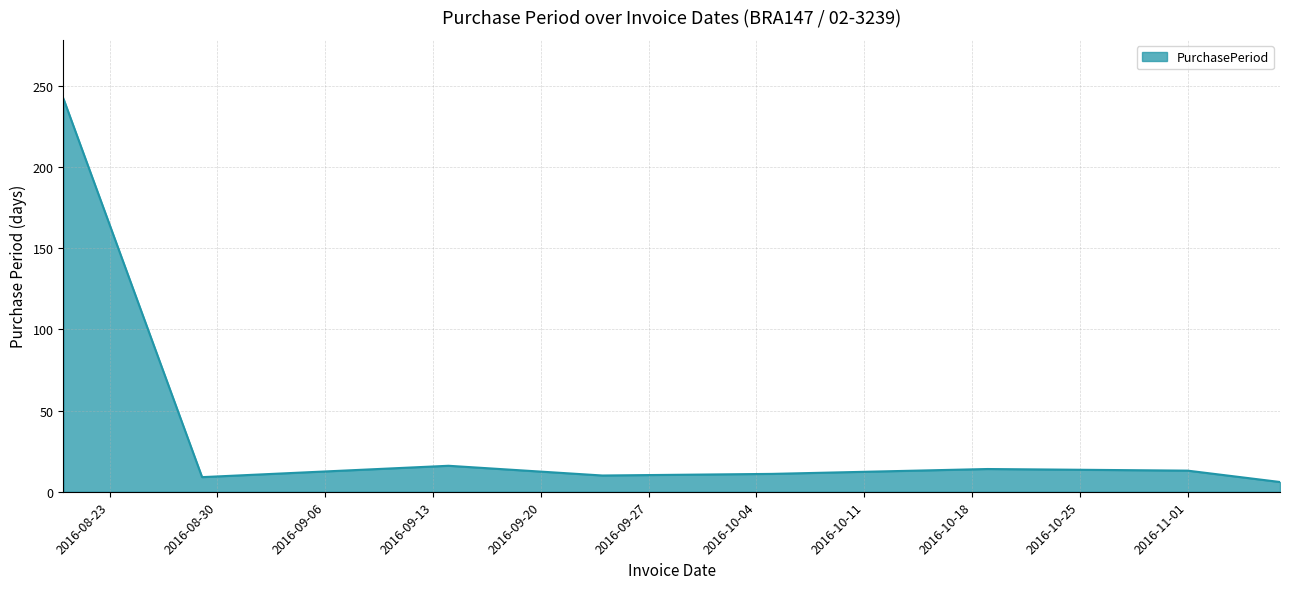

Does the chart have visible grid lines?

Yes